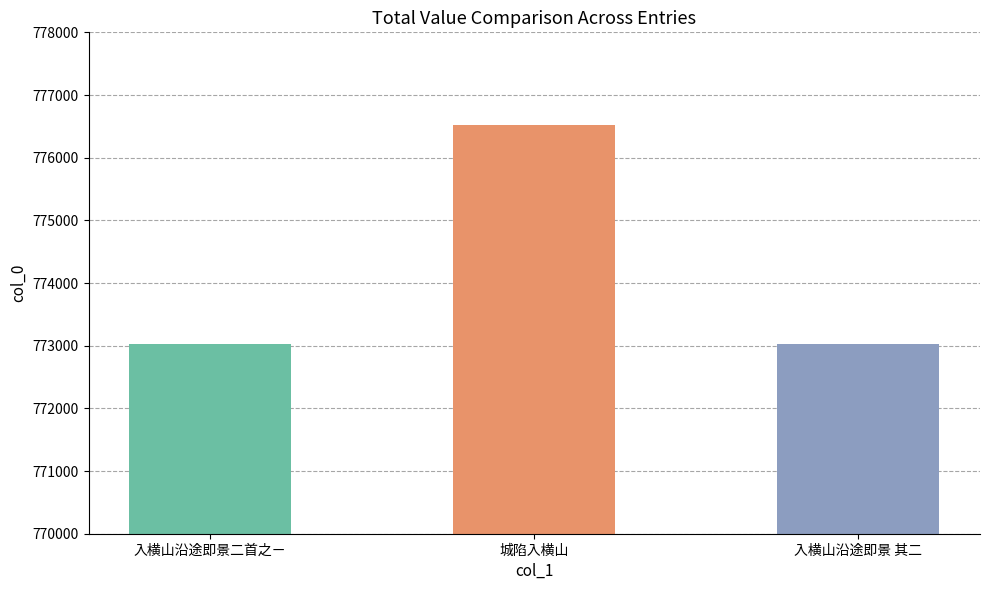

What is the difference between the values at 城陷入横山 and 入横山沿途即景二首之ㄧ?

3503